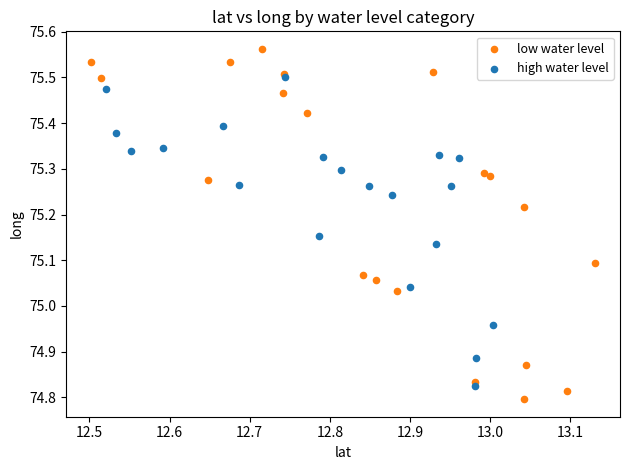

Which series reaches the maximum Y coordinate?

low water level